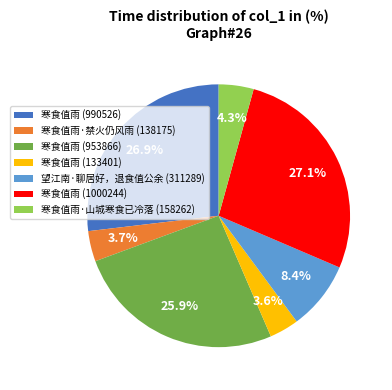

What percentage is the 寒食值雨·禁火仍风雨 (138175) slice, to the nearest percent?

4%